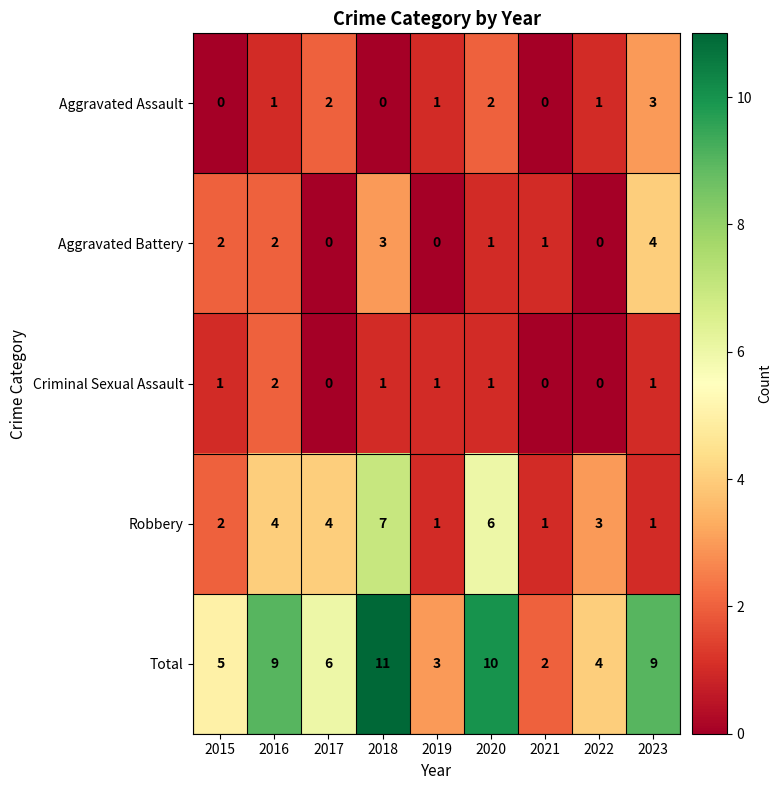

What is the difference between the highest and lowest values at 2016?

8